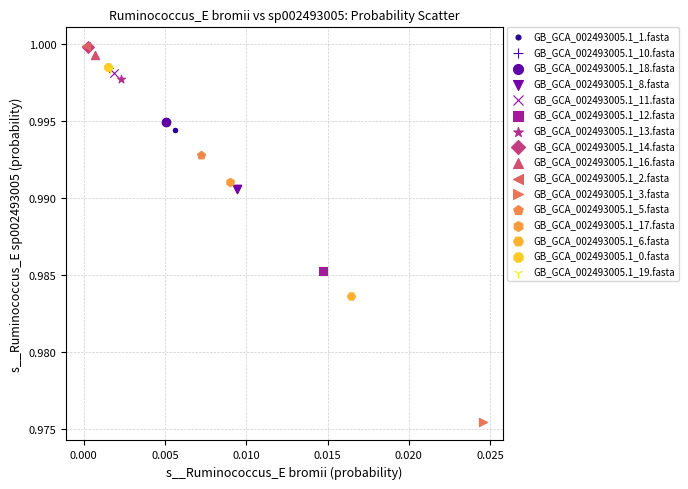

Which series reaches the minimum Y coordinate?

GB_GCA_002493005.1_3.fasta